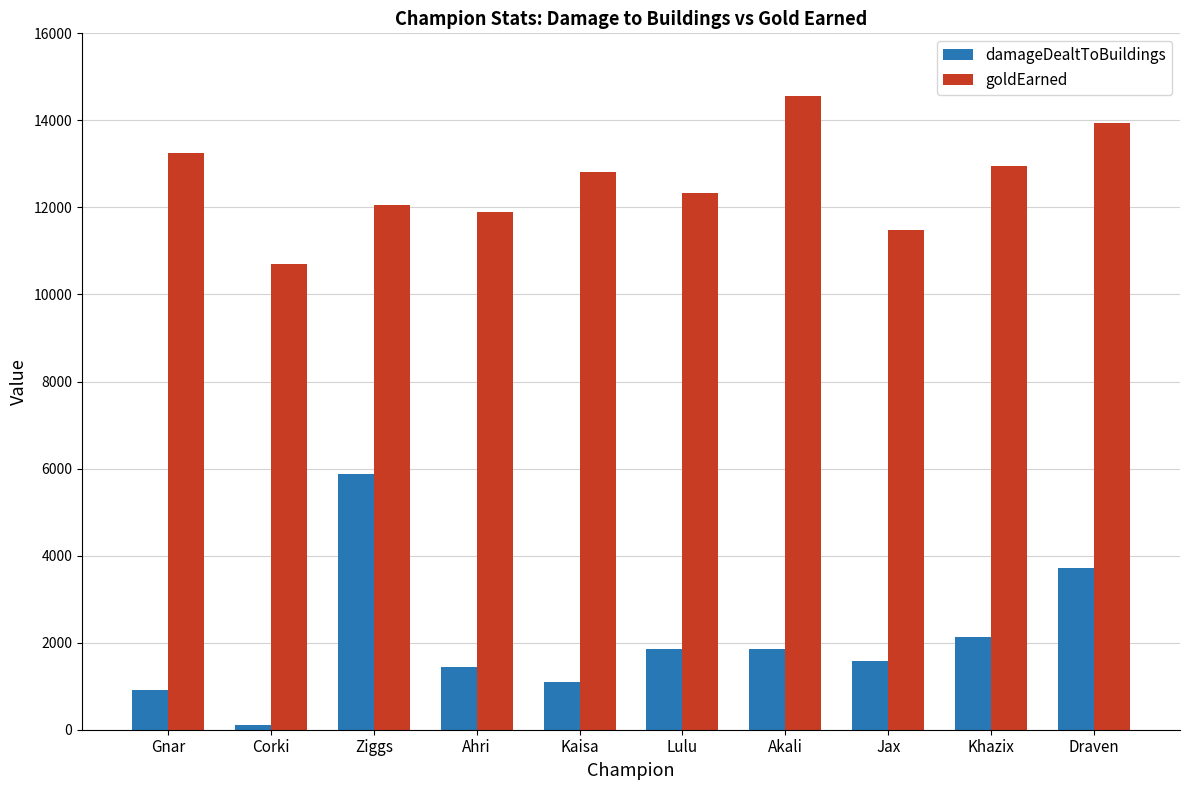

Is the value of damageDealtToBuildings at Akali greater than the value of goldEarned at Gnar?

No